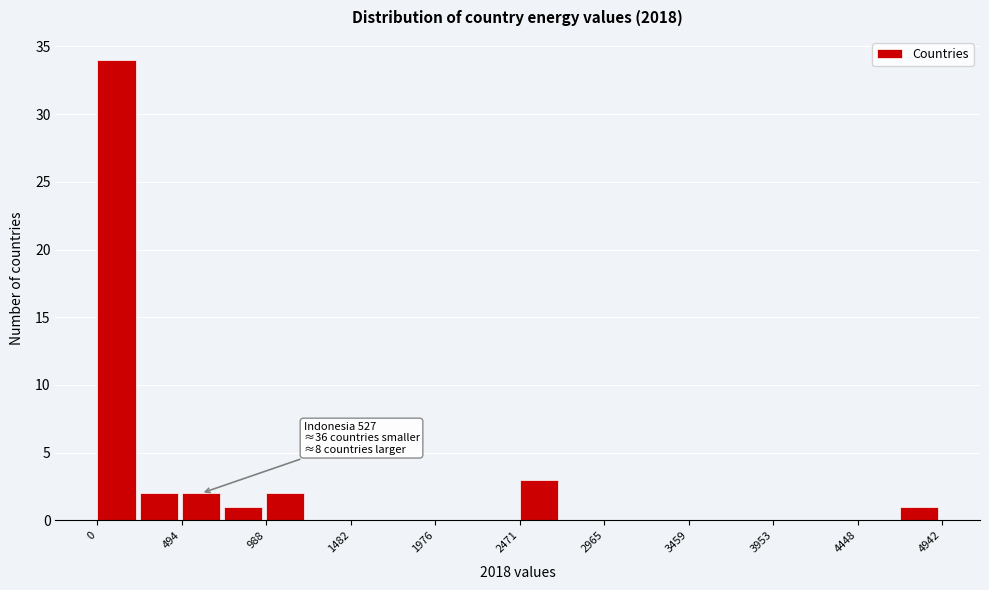

Over which range of the x-axis is the bar tallest?

0 to 250